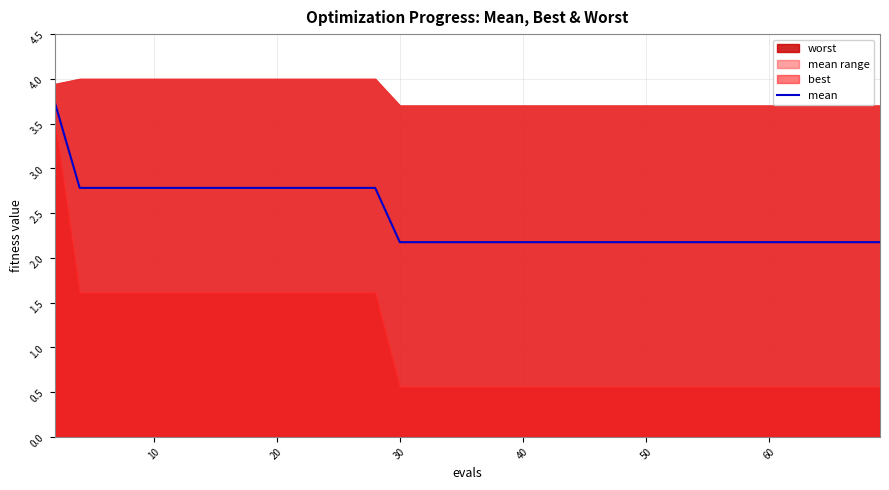

True or false: there are more than 2 points higher than both neighbors.

False